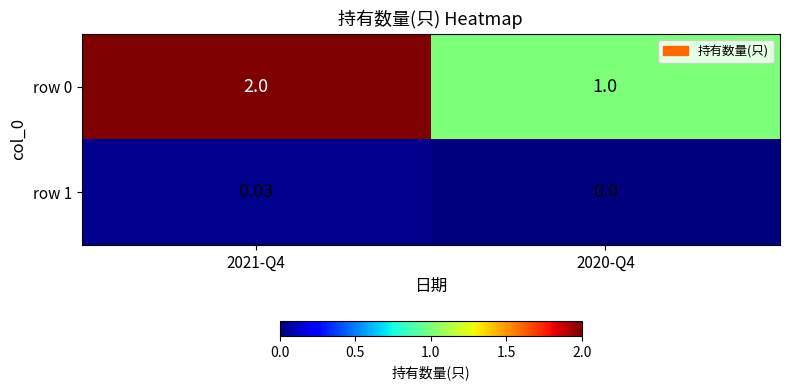

Is the value of row 1 at 2021-Q4 greater than the value of row 0 at 2020-Q4?

No